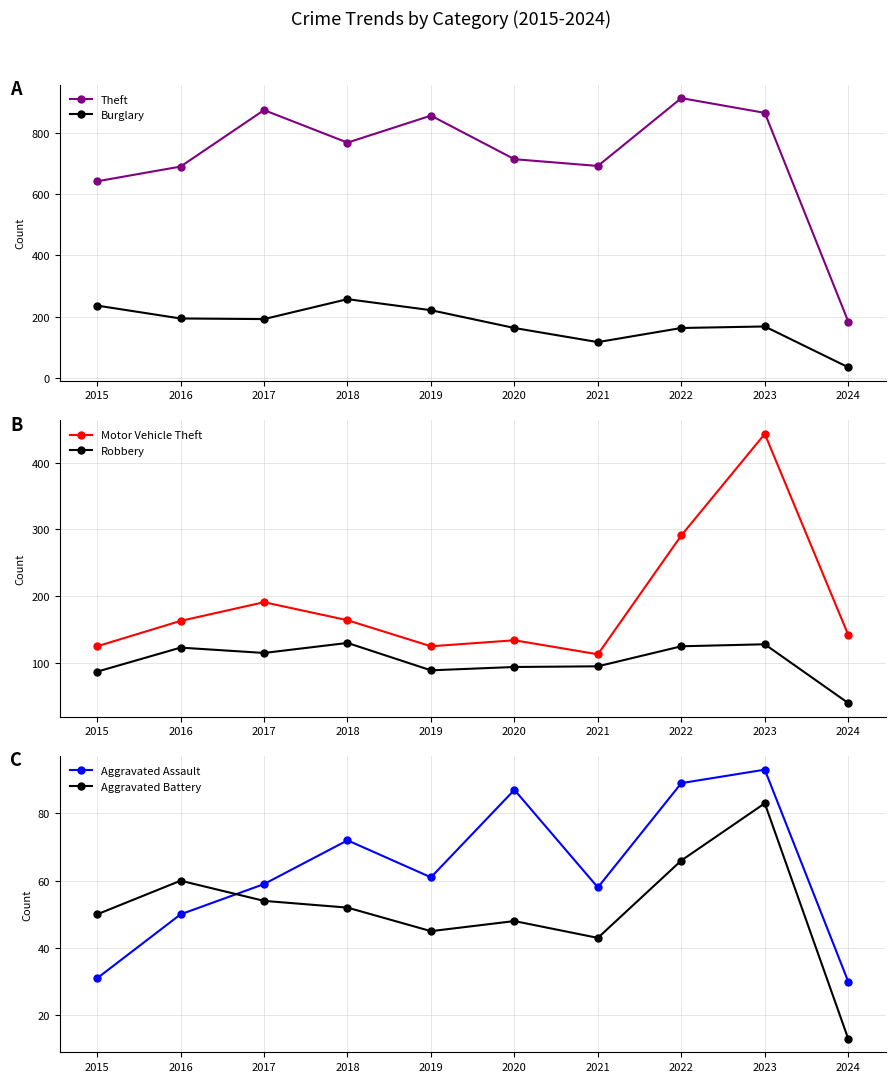

True or false: Robbery has a value of 76 at 2016.

False